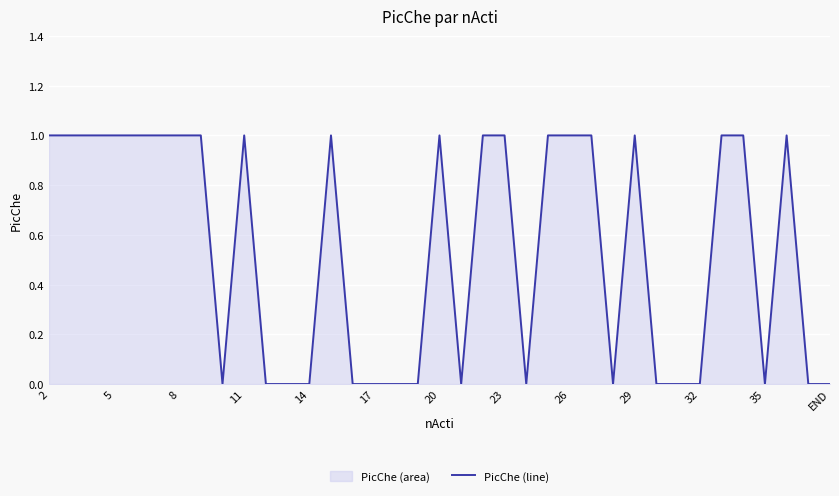

How many lines are shown in the chart?

1